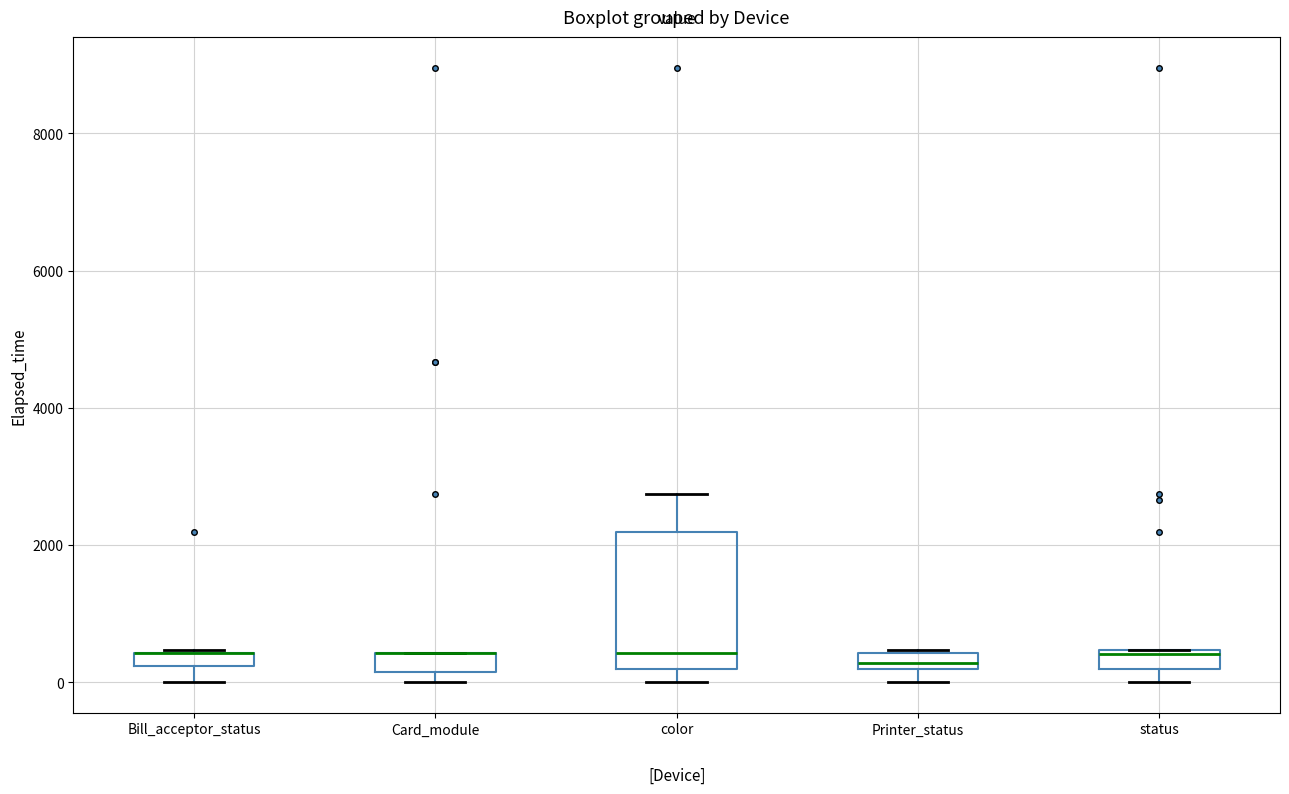

Where is the upper edge of the box for status on the y-axis? The values are not printed on the chart, so give them approximately, as read against the axis.

400